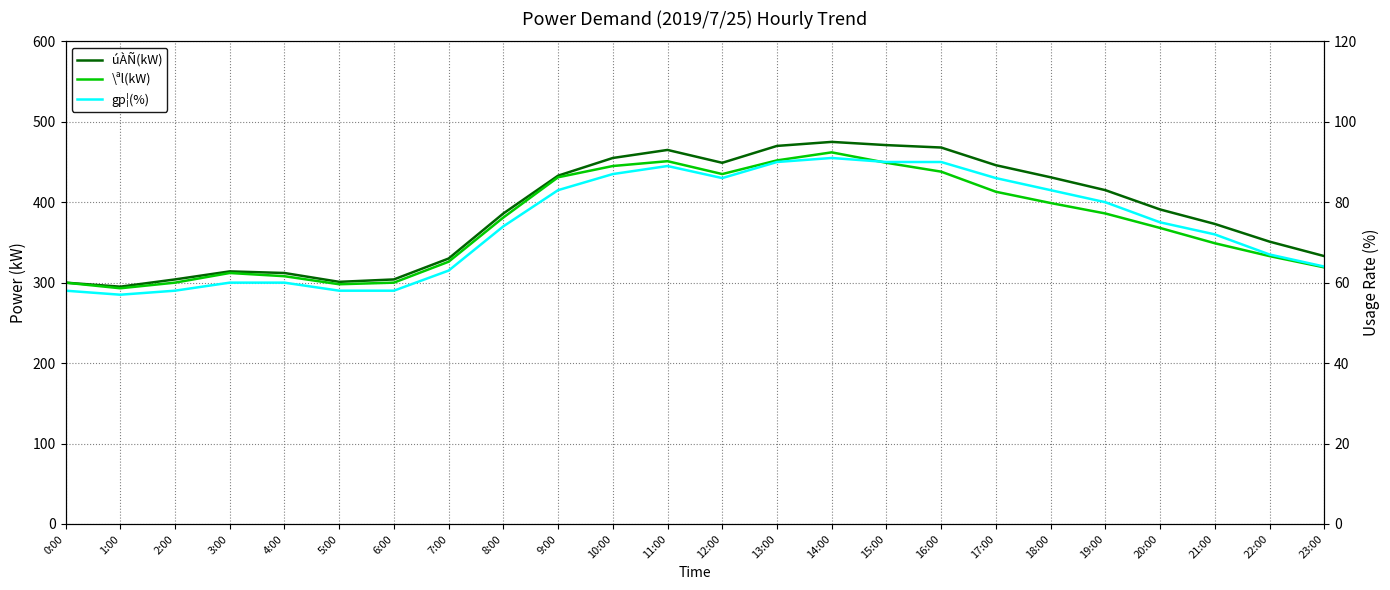

What is the sum of all gp¦(%) values?

1779